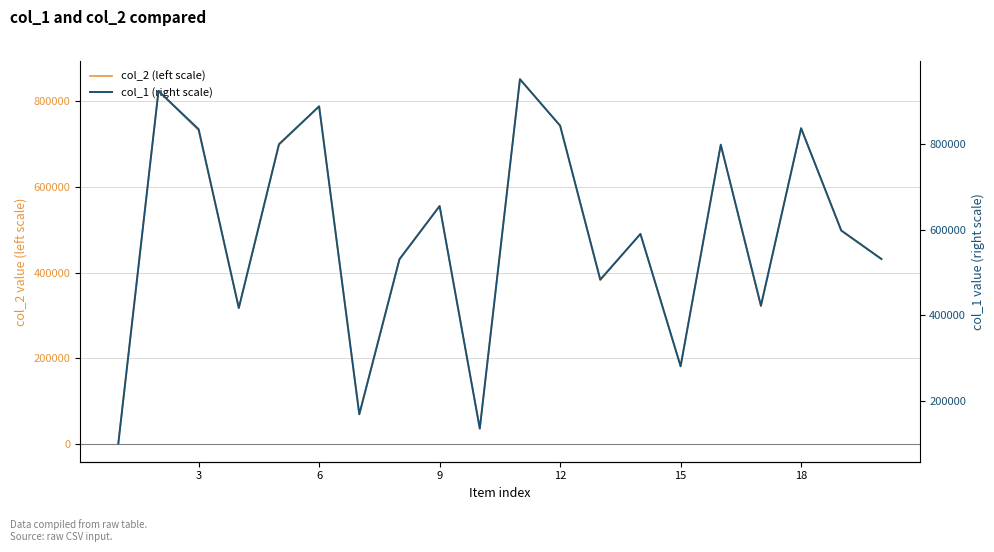

What is the average value of the col_2 (left scale) series?

489761